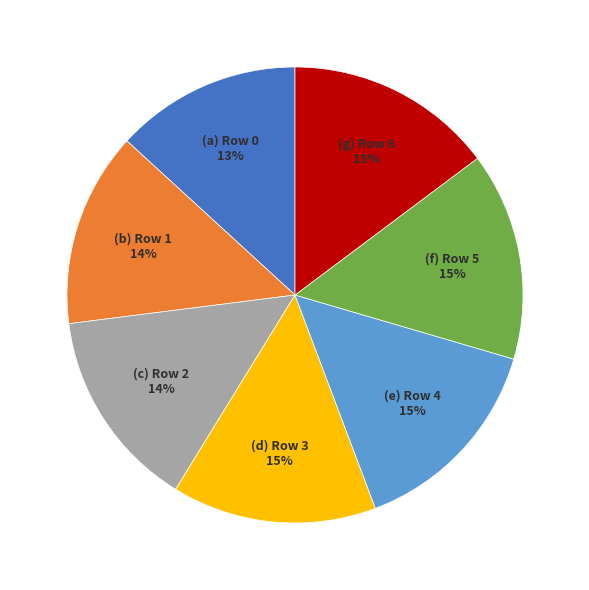

Is there a majority slice in this chart?

No